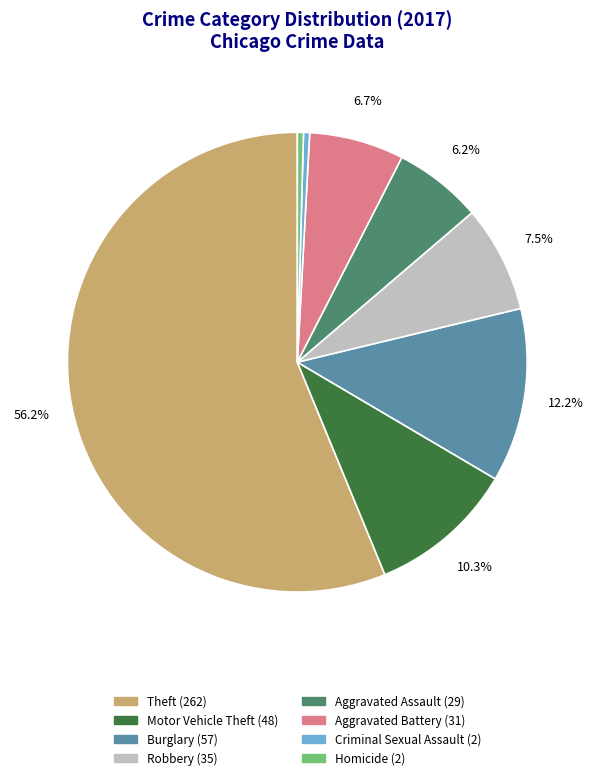

Does any single category account for the majority?

Yes